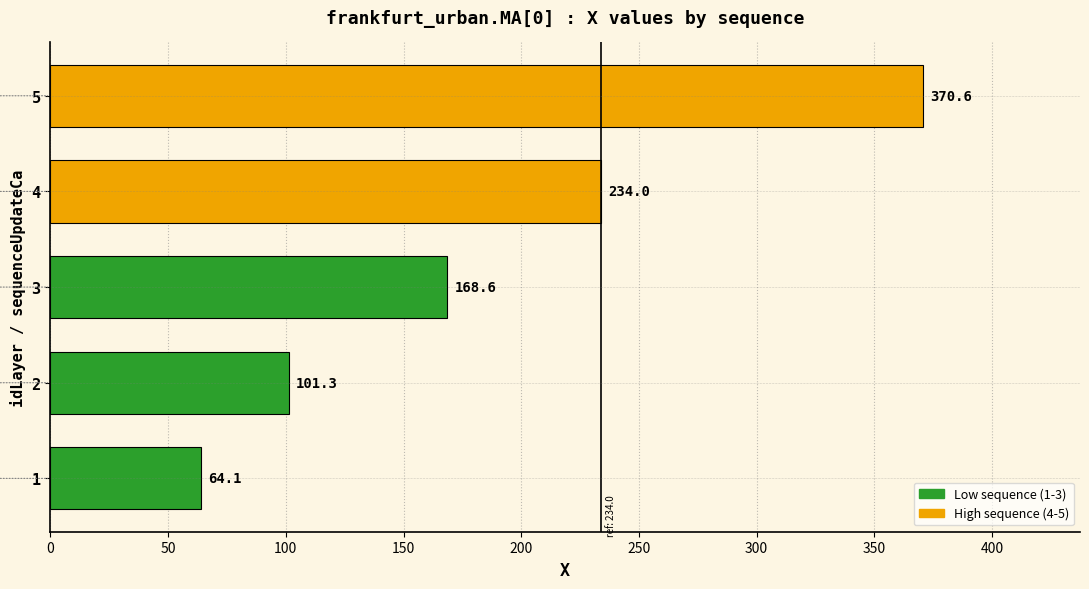

List the labels in order of value, largest first.

5, 4, 3, 2, 1